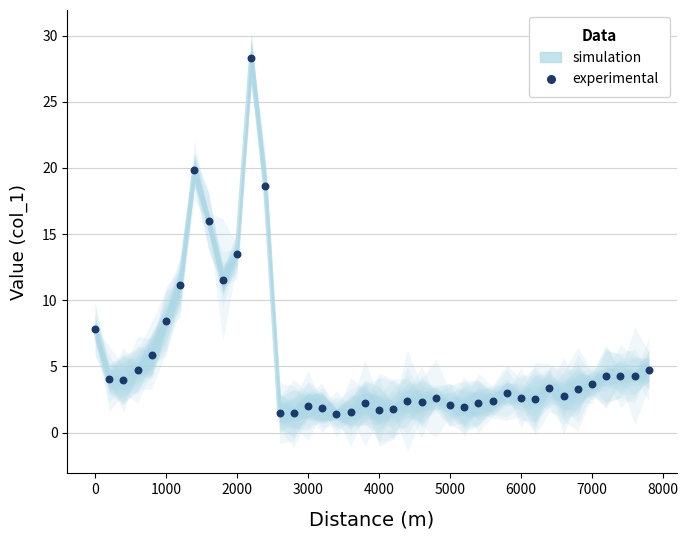

Which series contains the lowest Y value?

simulation